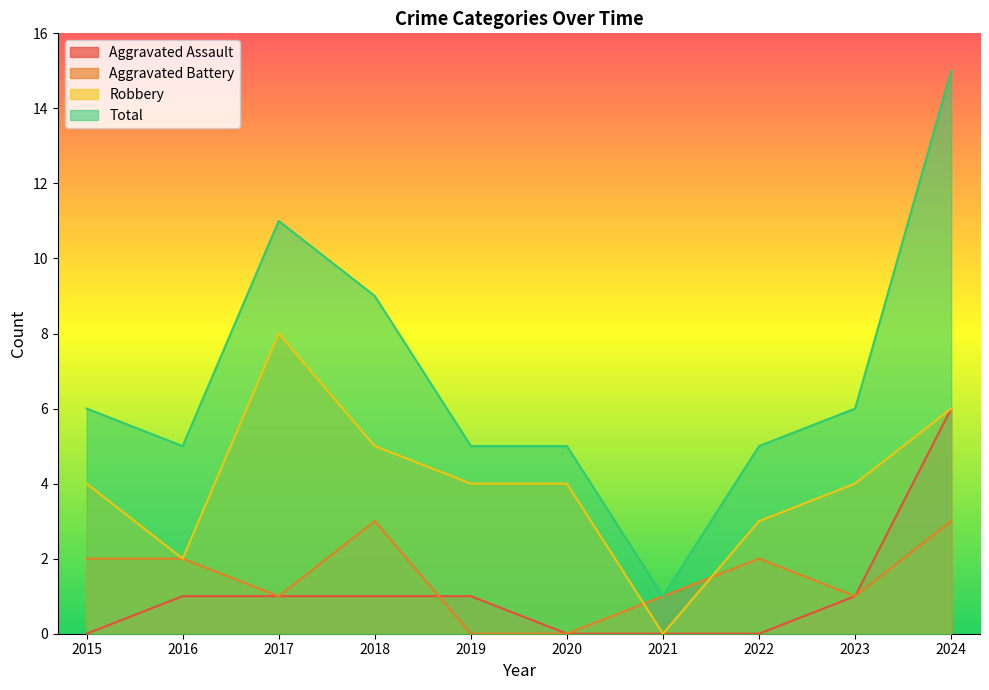

What is the value of the Robbery point at the 10th from the left?

6